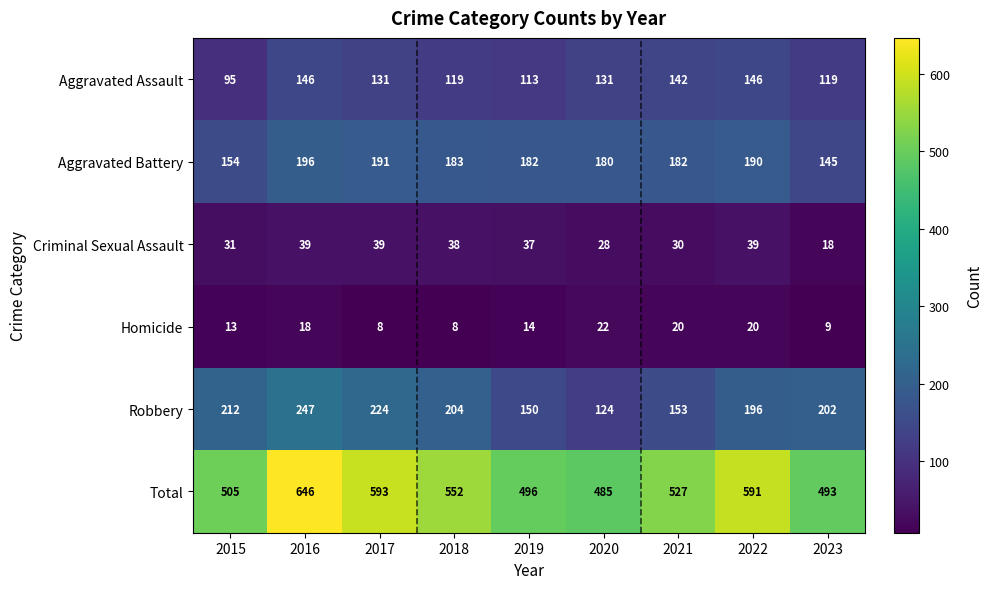

How many series are shown in this chart?

6